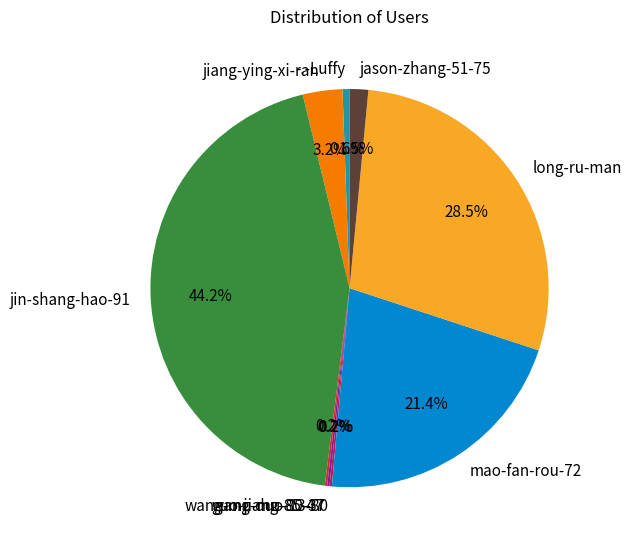

Is the sum of jason-zhang-51-75 and -.-Luffy greater than half?

No